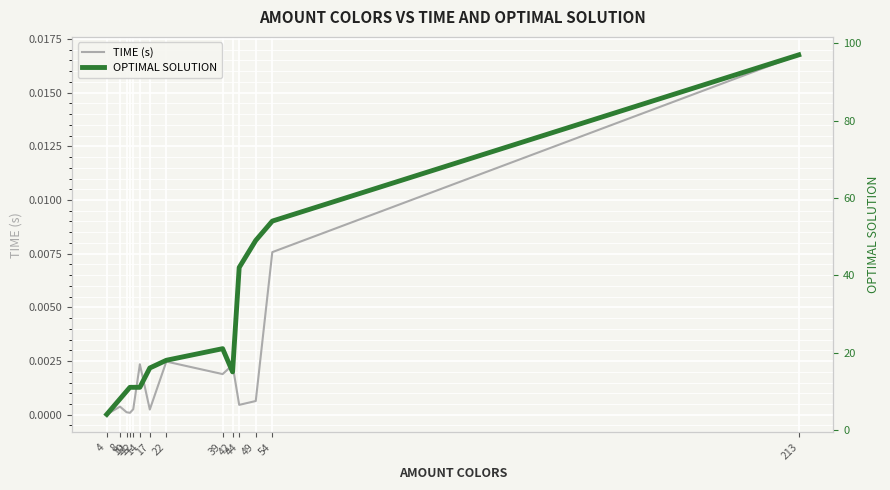

Between 213 and 49, which is larger?

213